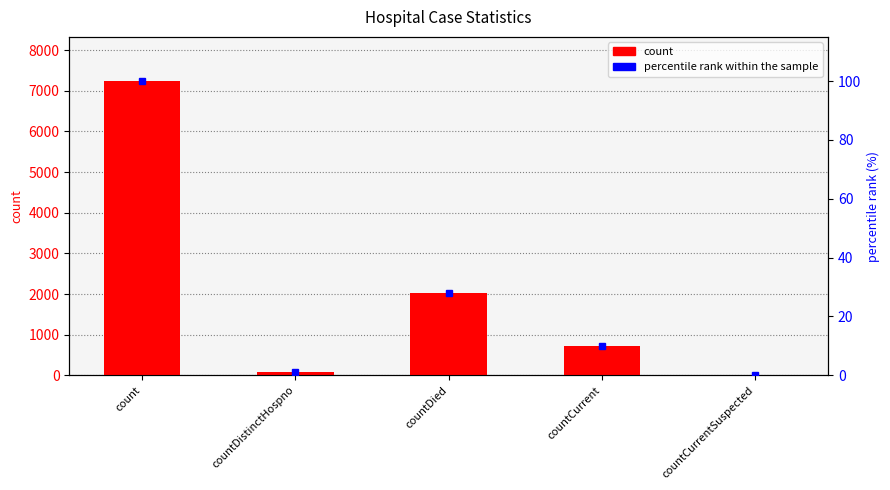

Between count and countDistinctHospno, which series saw the biggest shift?

count